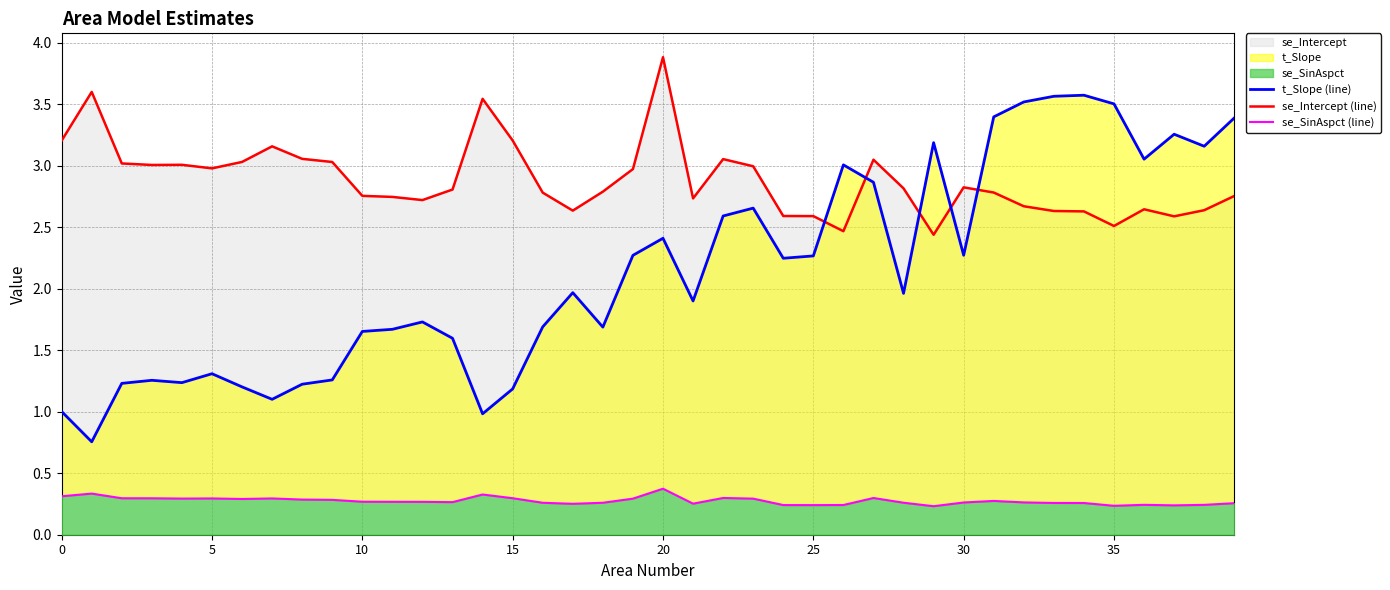

How many lines are shown in the chart?

3